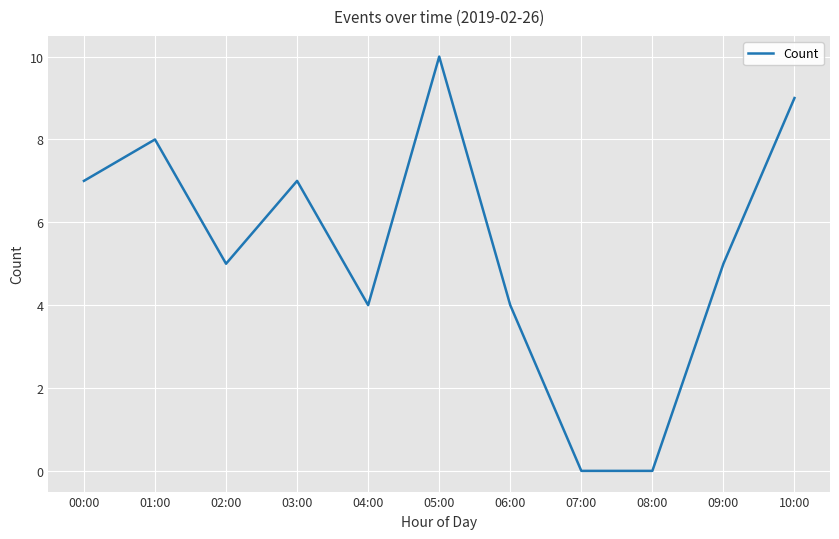

The chart shows a value of 10 at 03:00. True or false?

False